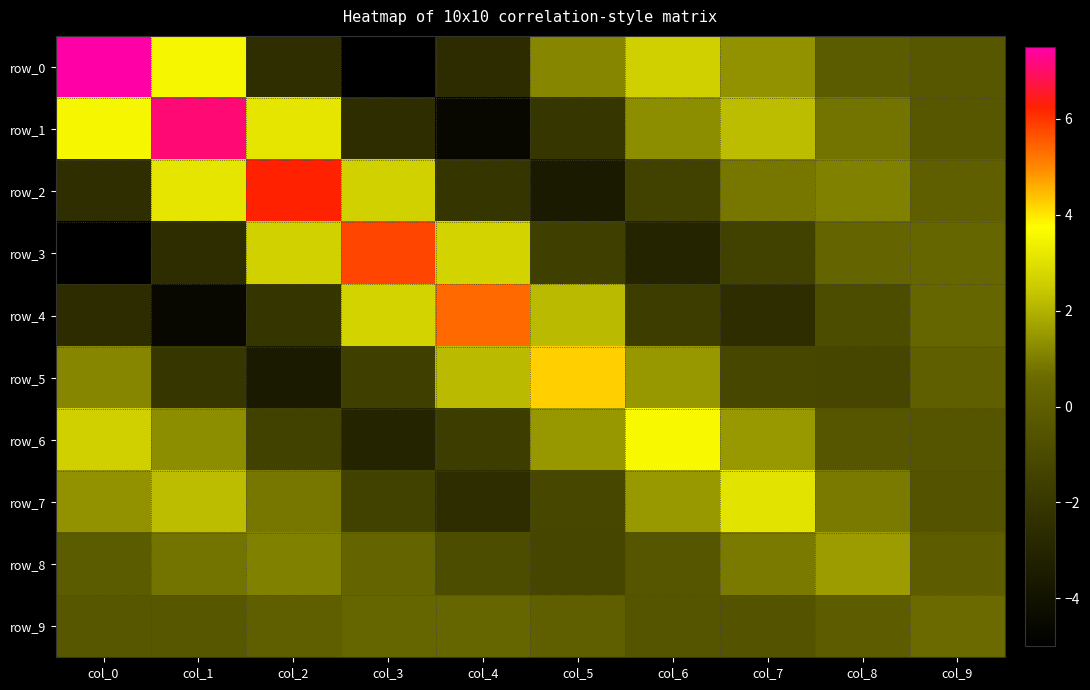

How many values in the row_2 series are below 0?

4